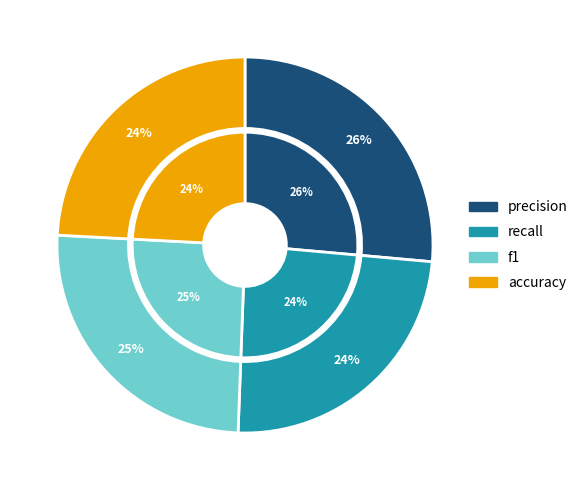

The accuracy slice represents 24% of the pie. True or false?

True